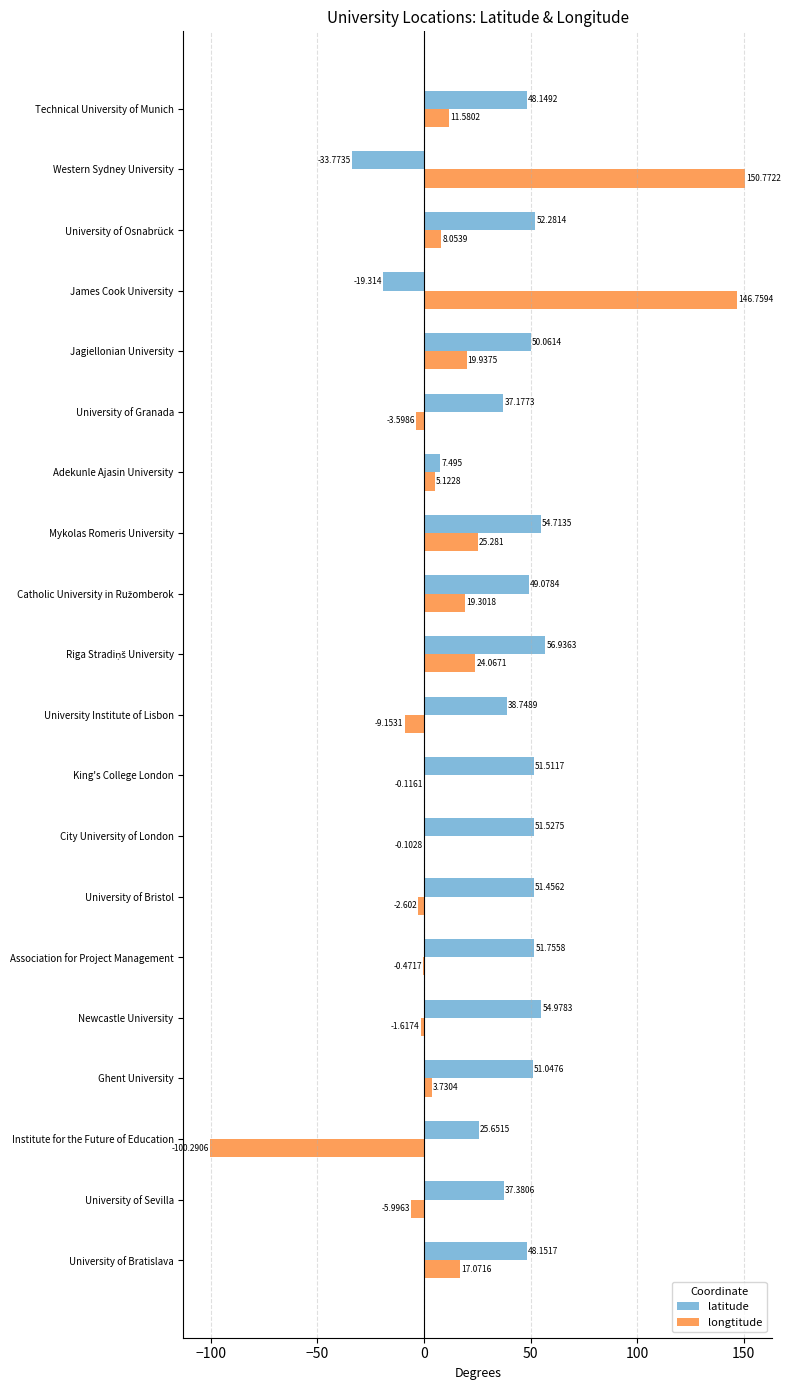

At which category is the sum across all series the highest?

James Cook University